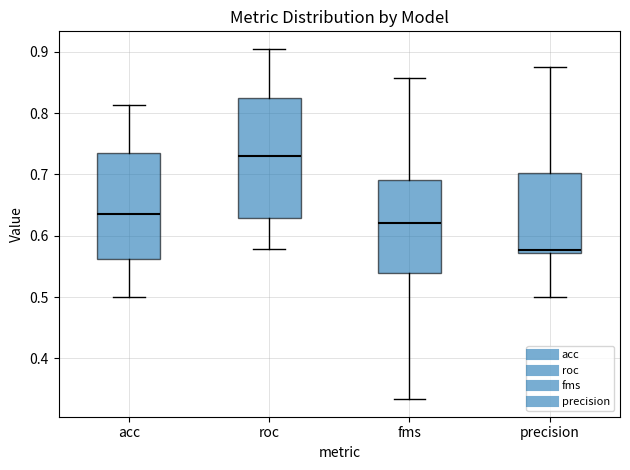

Which box is the tallest, from its lower edge to its upper edge?

roc